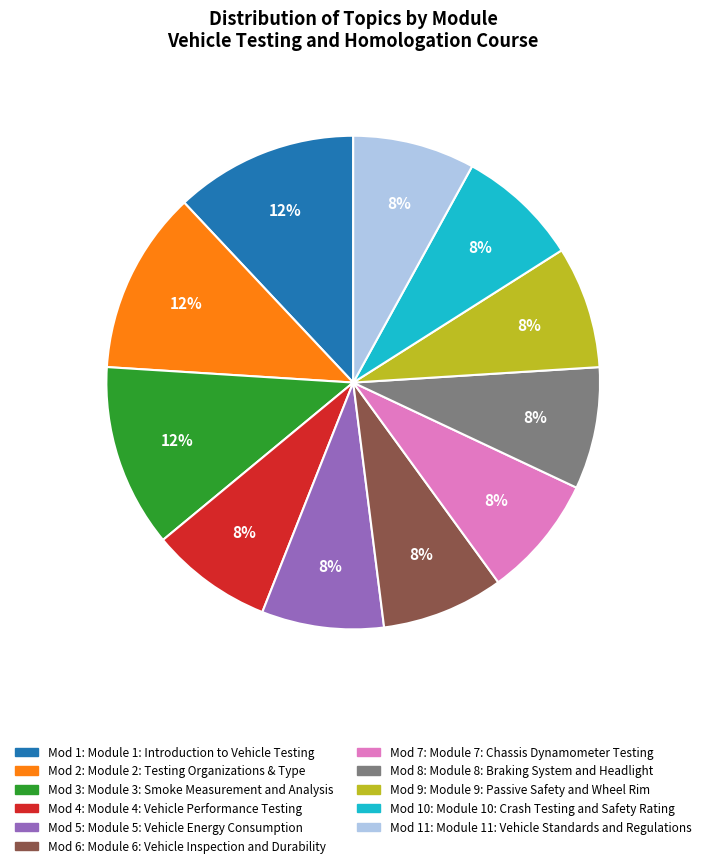

To the nearest percent, what is the average slice percentage?

9%